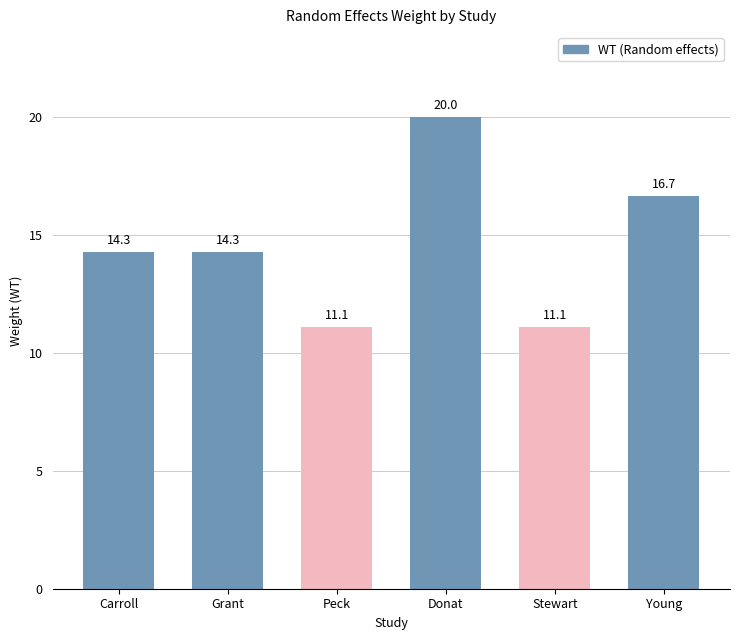

The value at Grant is 3.3. True or false?

False